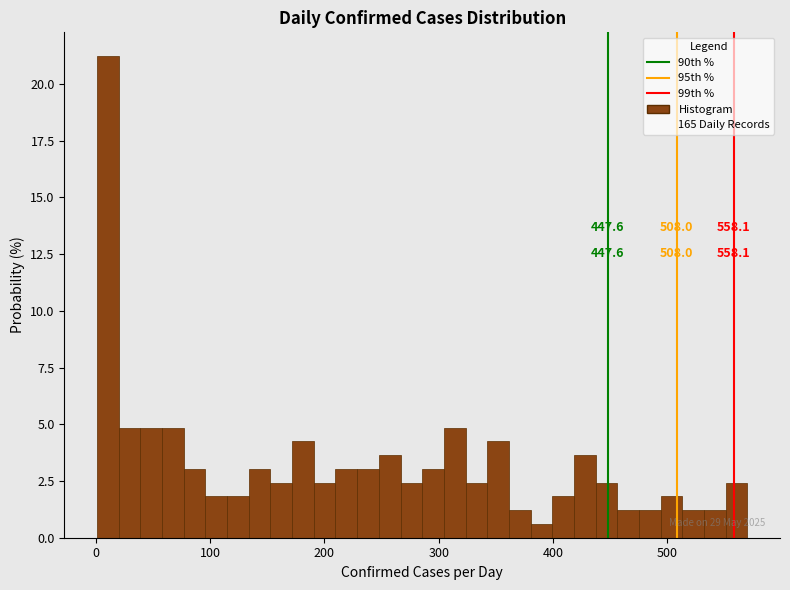

Read against the x-axis, roughly where is the centre of the tallest bar?

10